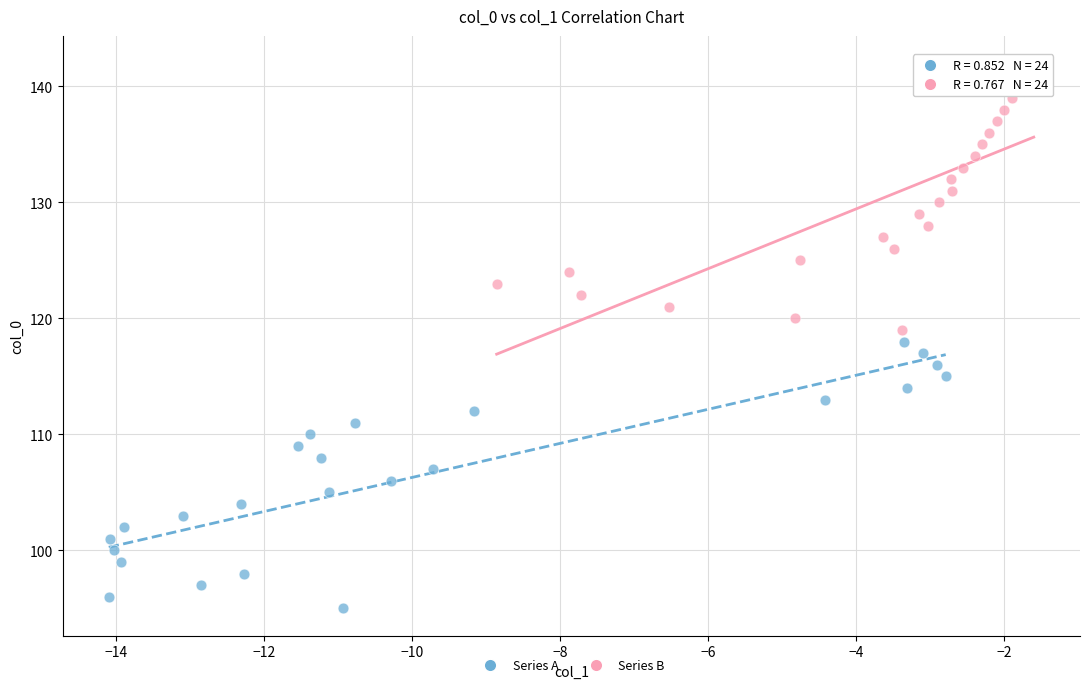

Which series reaches the maximum Y coordinate?

Series B